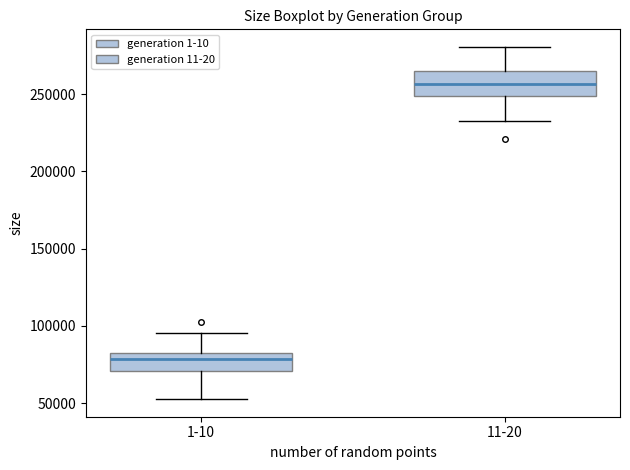

Reading left to right, transcribe this box plot: for each box, give where its median line is, the range the box spans, and where its two whiskers end, as read against the y-axis. The values are not printed on the chart, so give them approximately, as read against the axis.

1-10: median 80000, box 70000 to 85000, whiskers 55000 to 95000
11-20: median 255000, box 250000 to 265000, whiskers 230000 to 280000